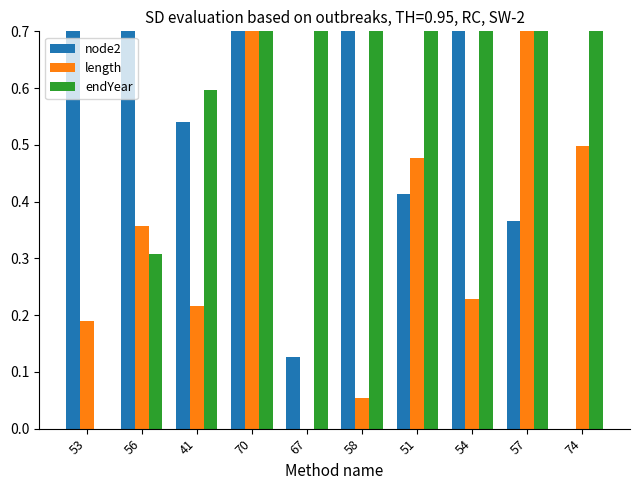

Reading right to left, list all the values displayed in this chart.

node2: 74=0.0	57=0.4	54=0.7	51=0.4	58=0.8	67=0.1	70=1.0	41=0.5	56=0.8	53=0.8
length: 74=0.5	57=0.8	54=0.2	51=0.5	58=0.1	67=0.0	70=1.0	41=0.2	56=0.4	53=0.2
endYear: 74=1.0	57=1.0	54=1.0	51=0.9	58=0.8	67=0.8	70=0.7	41=0.6	56=0.3	53=0.0